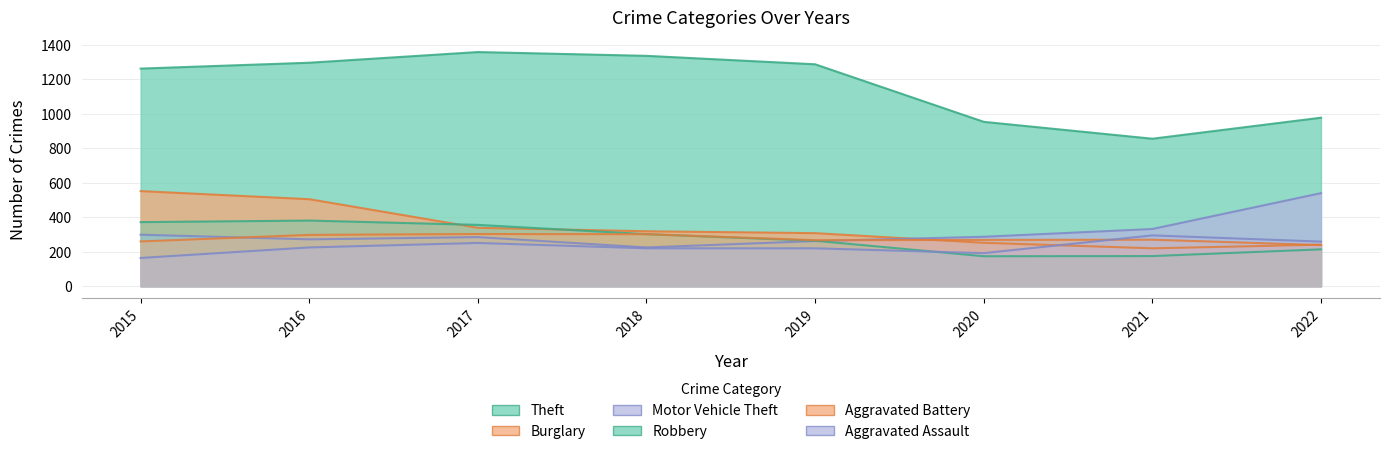

What is the maximum value shown in the chart?

1359